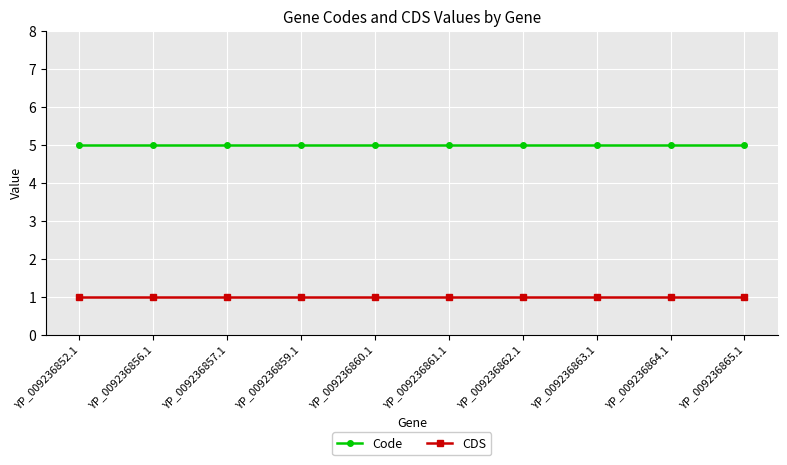

What is the highest value of the CDS series?

1